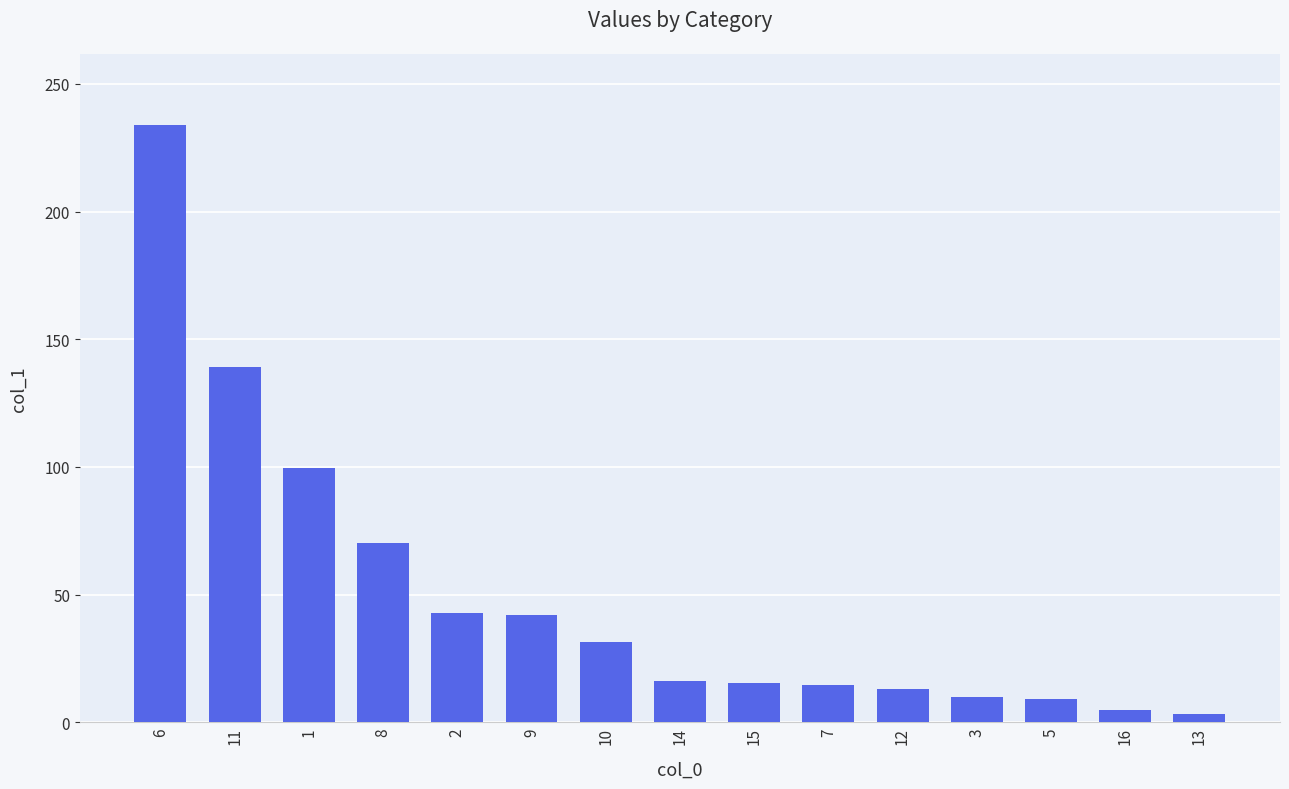

True or false: the data shows 102.9 at 8.

False